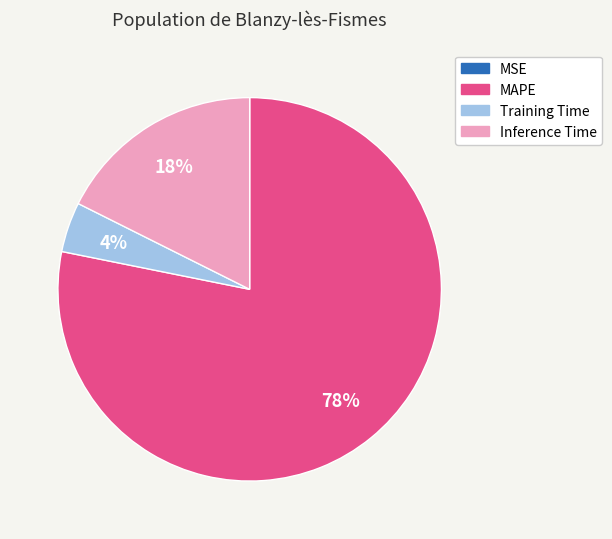

Which slice is the largest?

MAPE